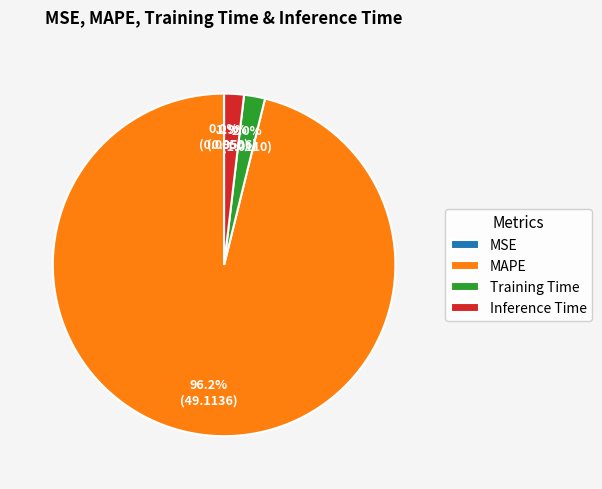

Is there a majority slice in this chart?

Yes